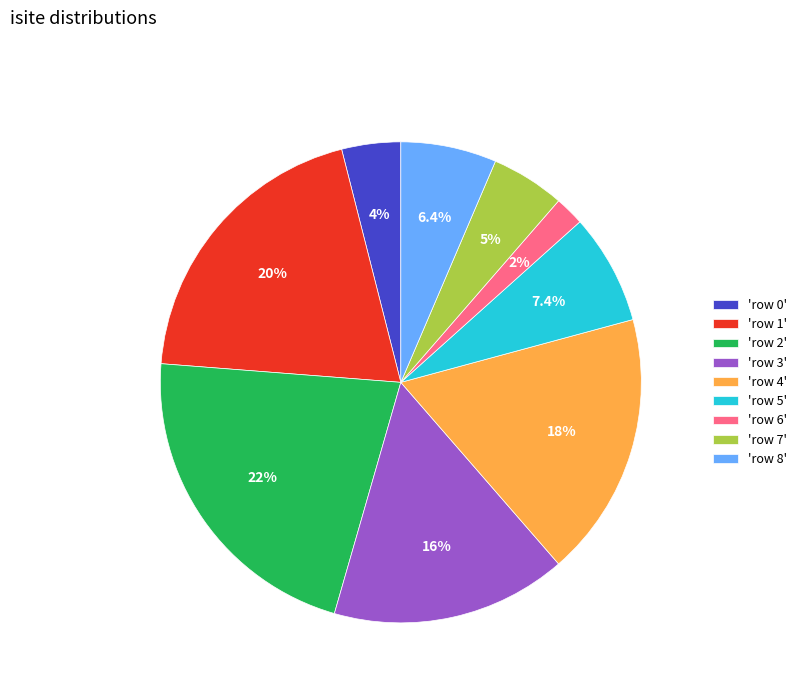

Count the number of slices in the pie.

9